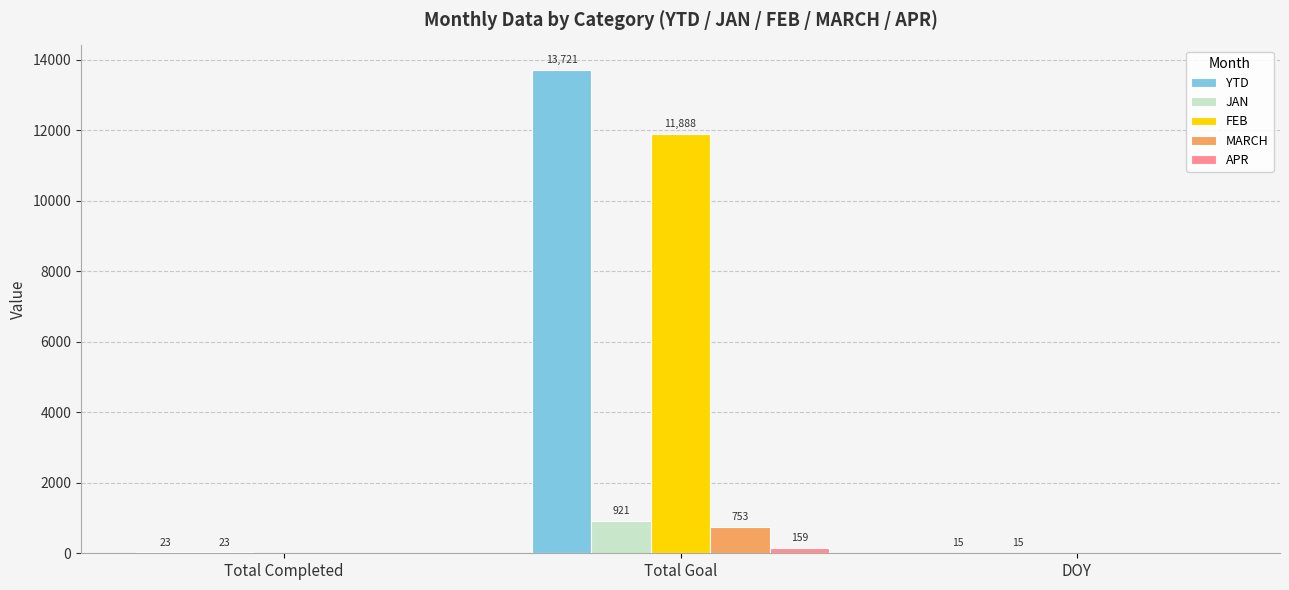

What is the sum of all YTD values?

13759